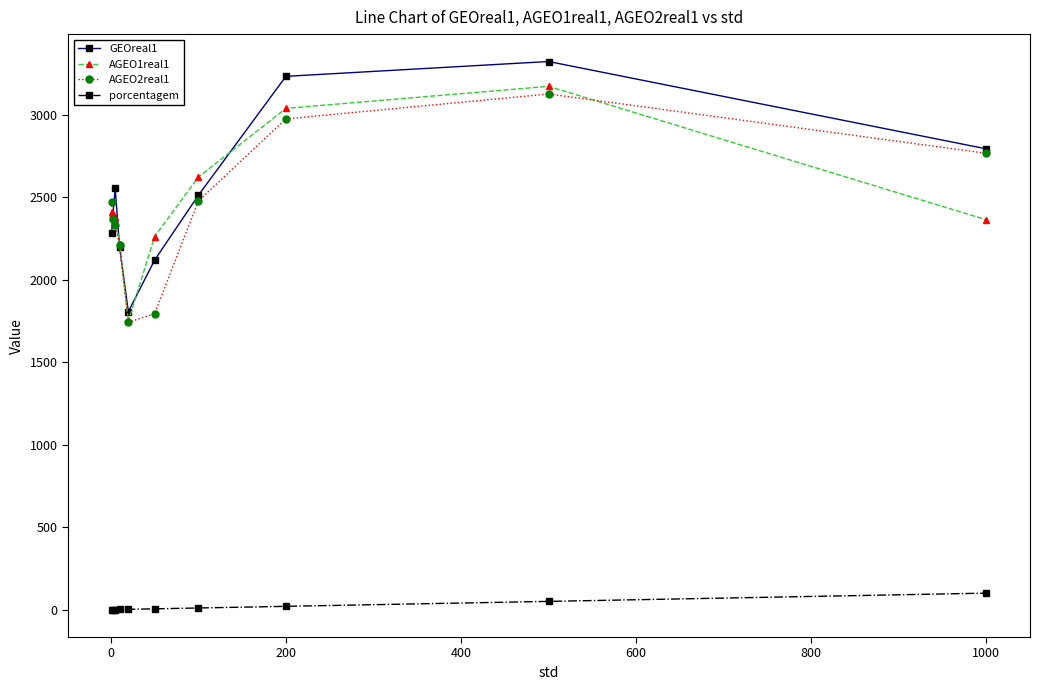

What is the value of the GEOreal1 point at the 7th from the left?

2510.8